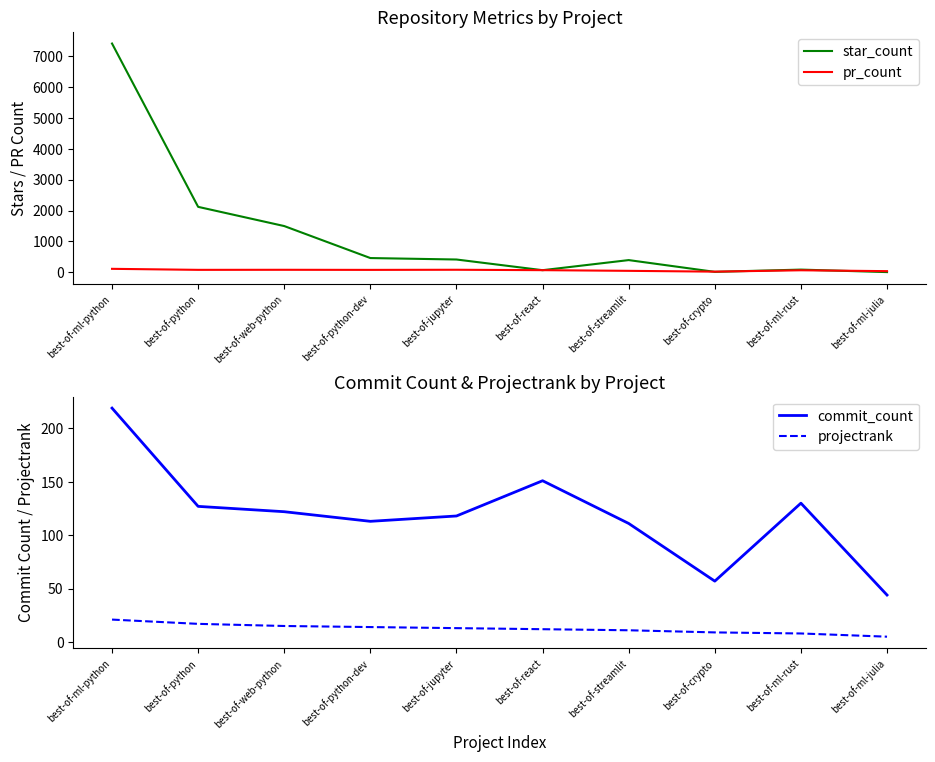

Reading left to right, list all the values displayed in this chart.

star_count: 7409	2120	1498	462	415	69	396	15	88	7
pr_count: 113	80	82	79	83	70	48	22	66	38
commit_count: 219	127	122	113	118	151	111	57	130	44
projectrank: 21	17	15	14	13	12	11	9	8	5